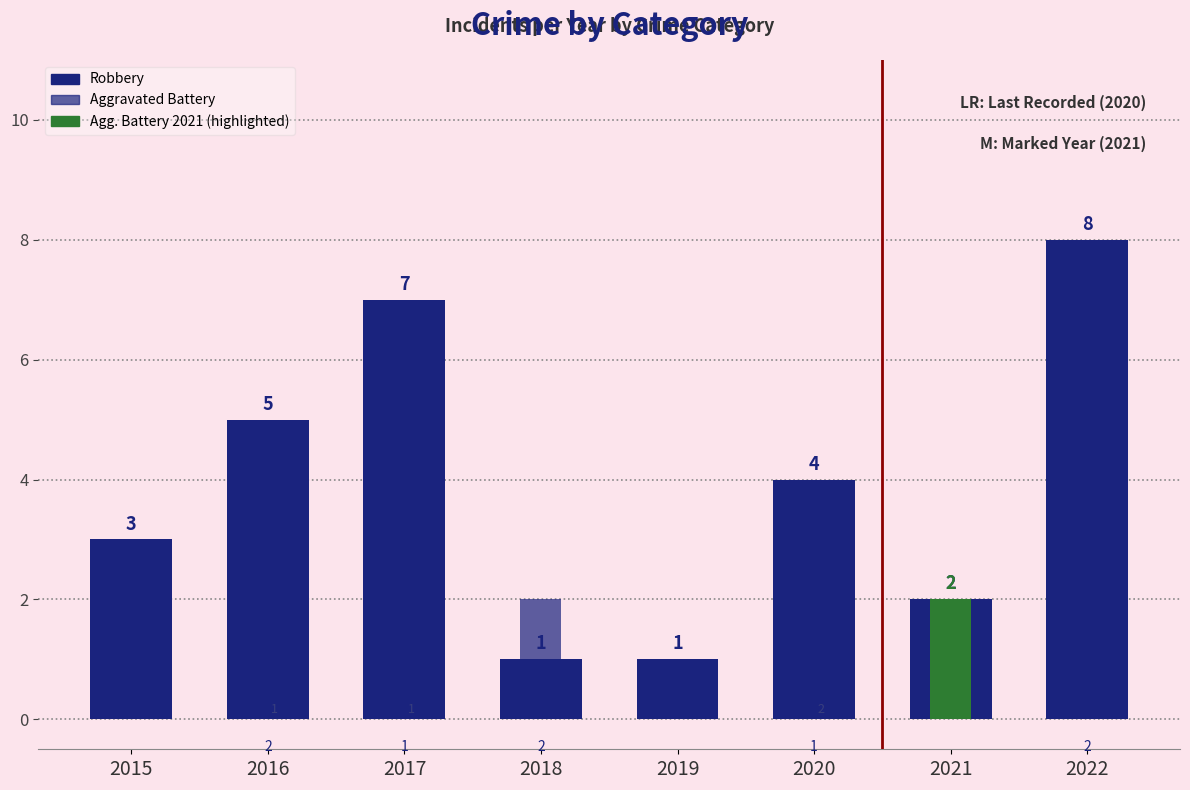

The Robbery series shows 4 at 2017. True or false?

False